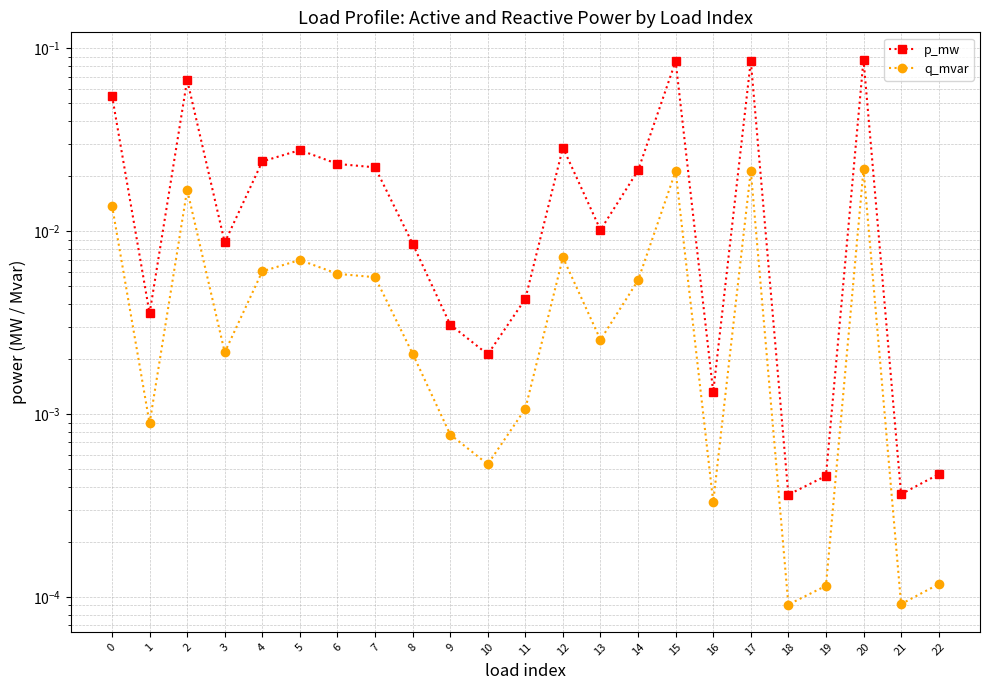

Is the value of q_mvar at 16 greater than the value of p_mw at 0?

No